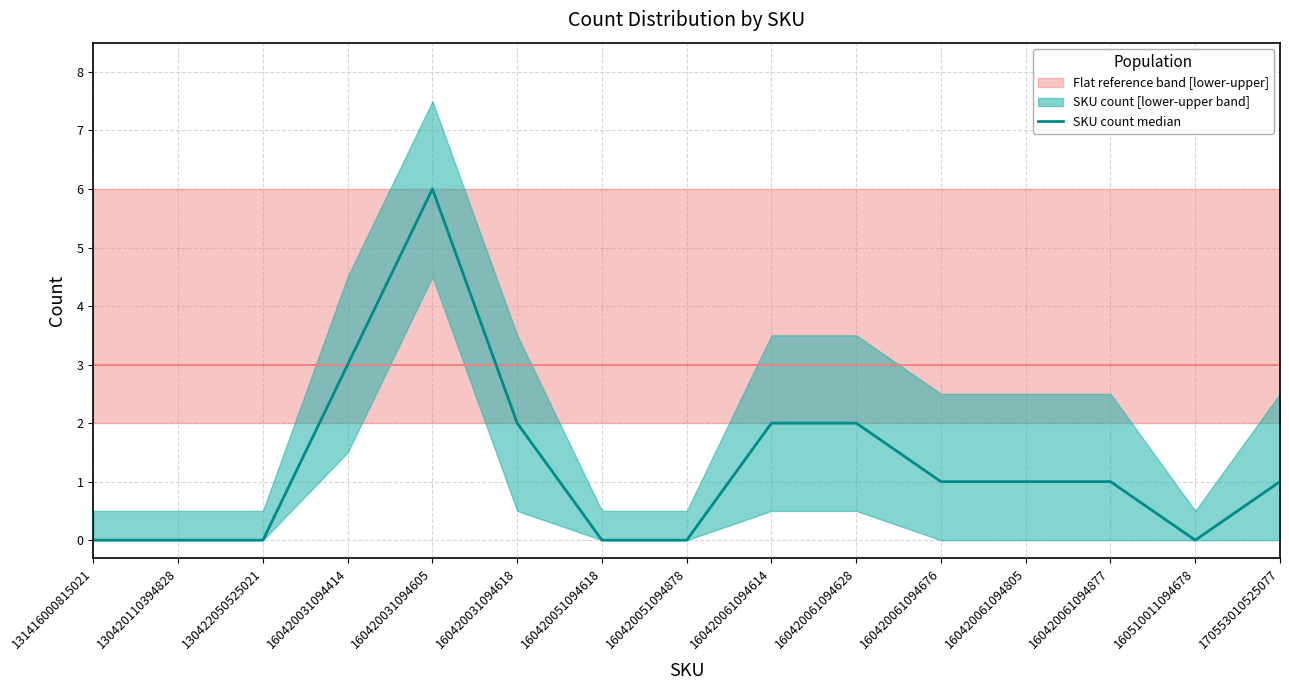

What is the difference between the maximum and minimum values?

6